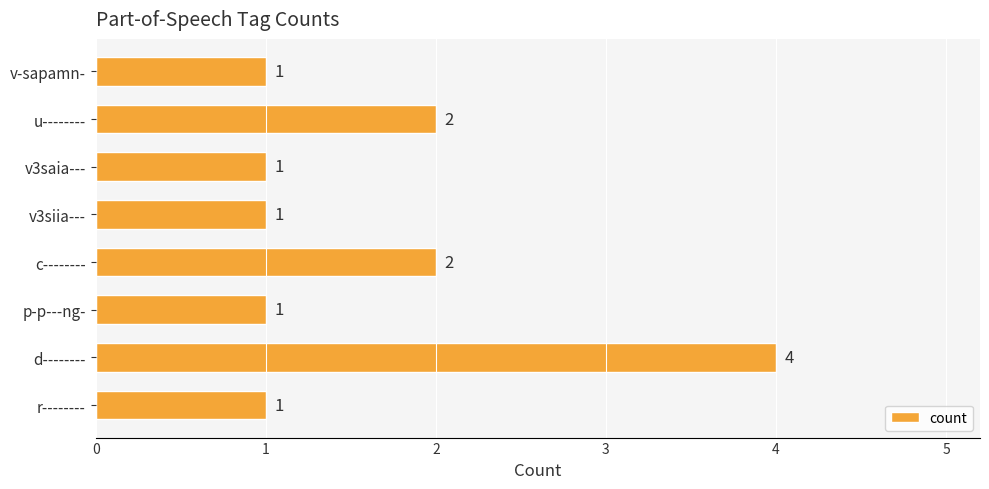

The chart shows a value of 2 at v-sapamn-. True or false?

False